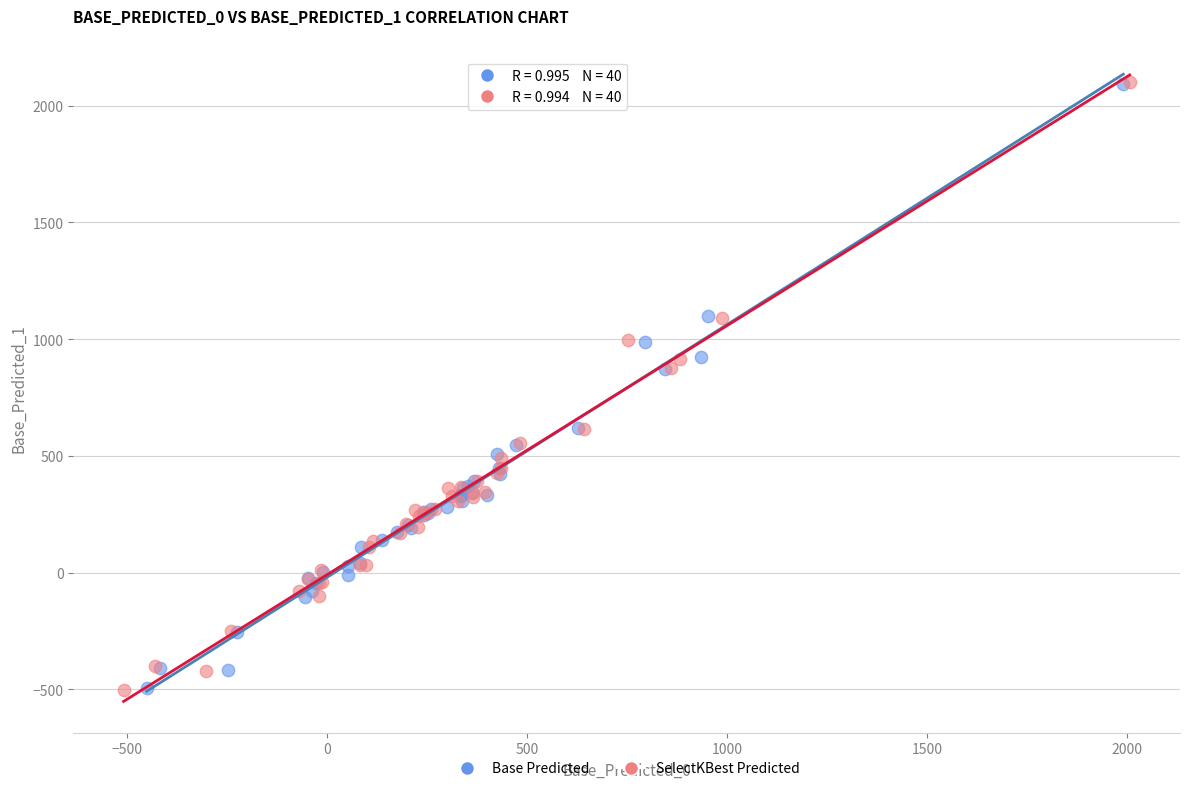

Which series has the largest Y range (max minus min)?

SelectKBest Predicted